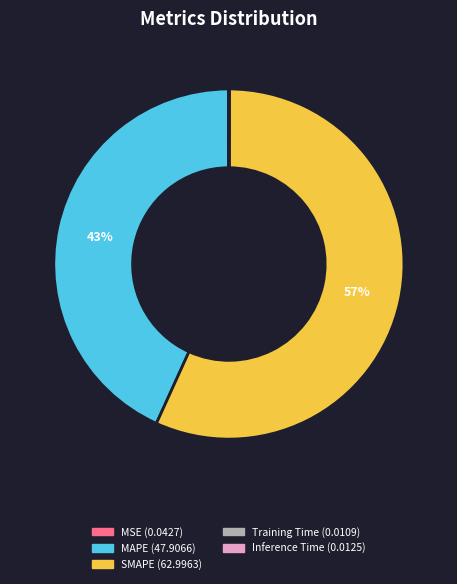

To the nearest percent, what percentage of the pie is MAPE?

43%